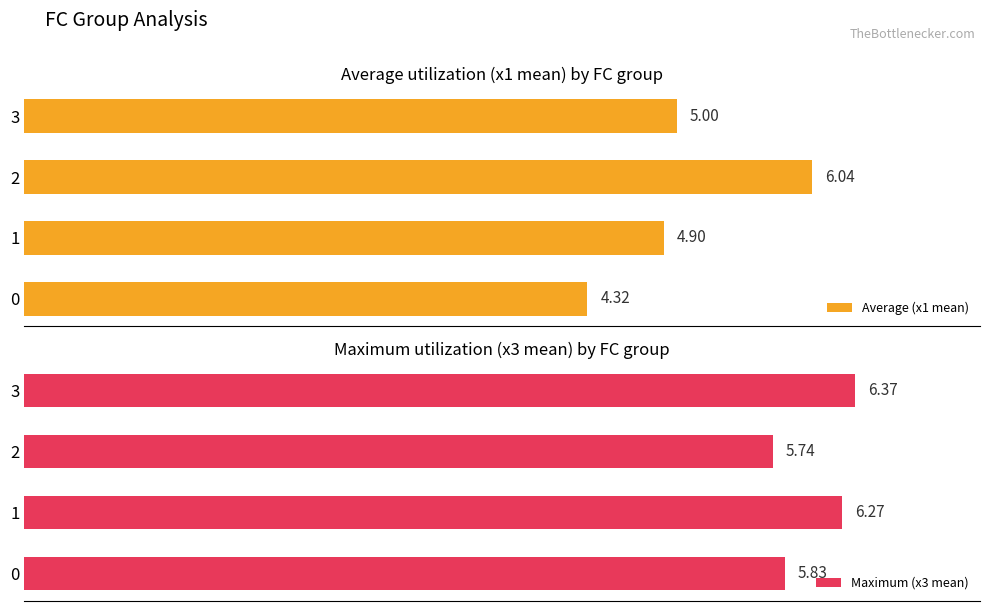

How many bars are there in each group?

2